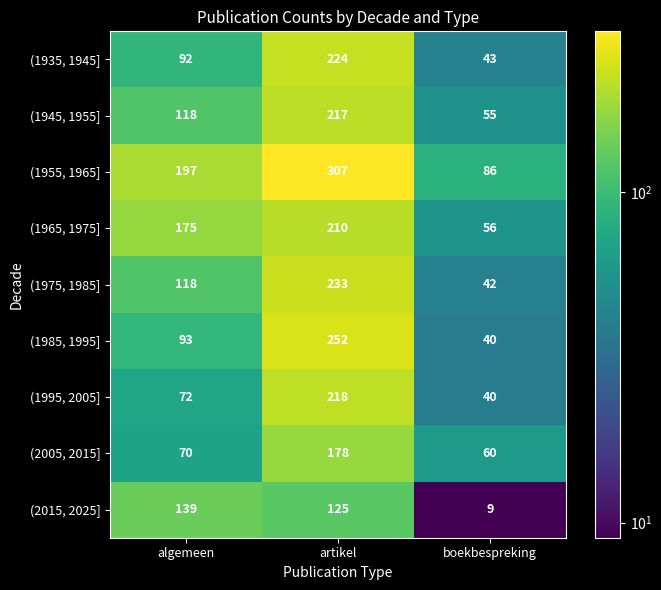

What is the total value across all series at algemeen?

1074